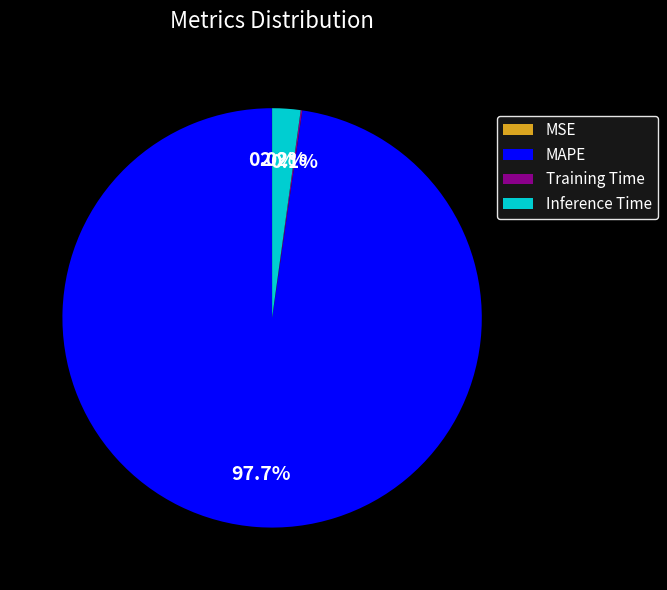

How much of the chart is everything except MAPE?

2.3%